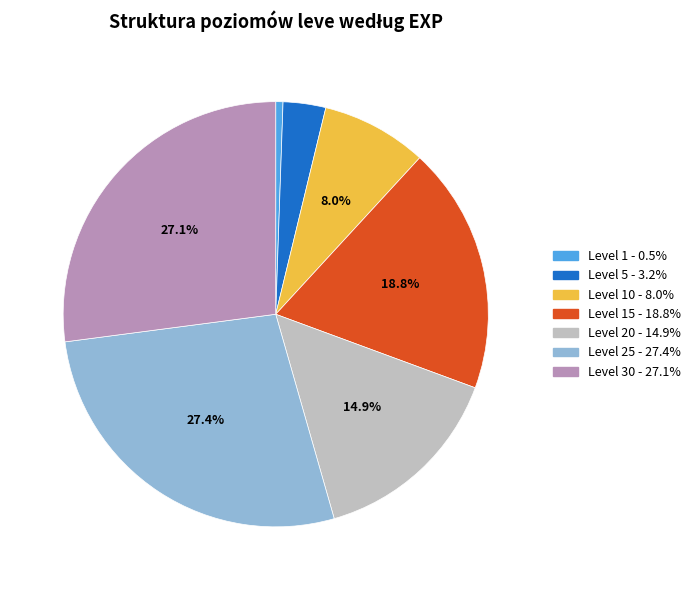

Is there any slice that represents more than half of the pie?

No